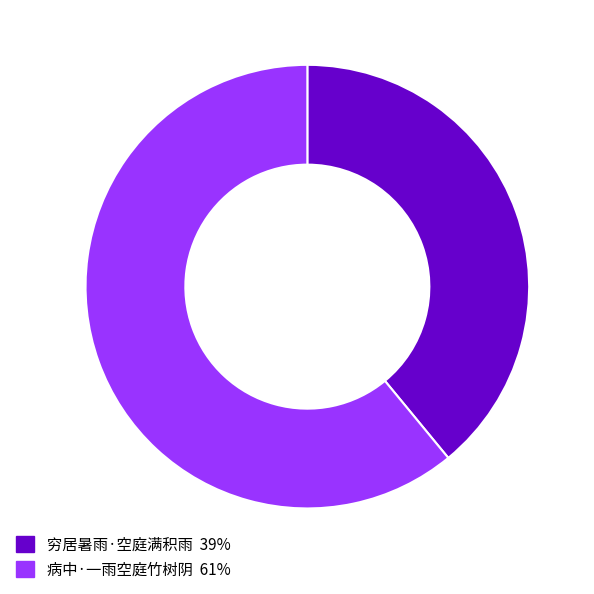

Rank the categories by value from highest to lowest.

病中·一雨空庭竹树阴, 穷居暑雨·空庭满积雨